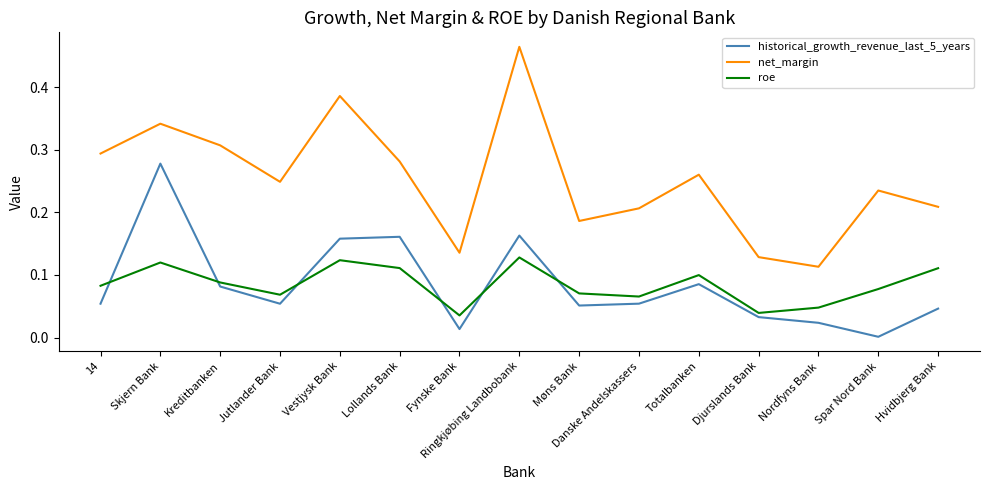

True or false: roe and historical_growth_revenue_last_5_years cross at least once.

True